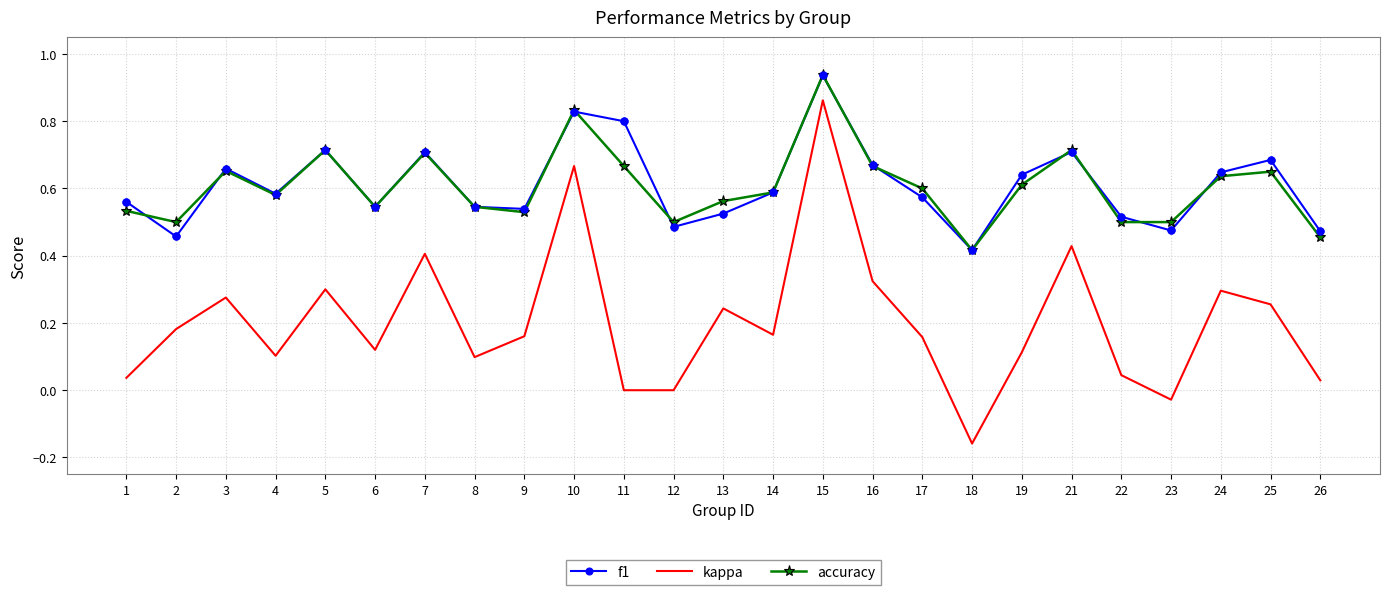

True or false: f1 and kappa intersect in this chart.

False